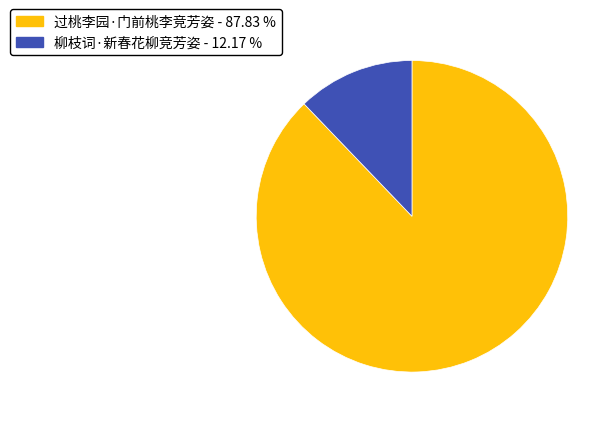

Combined, do 过桃李园·门前桃李竞芳姿 and 柳枝词·新春花柳竞芳姿 account for over 50%?

Yes